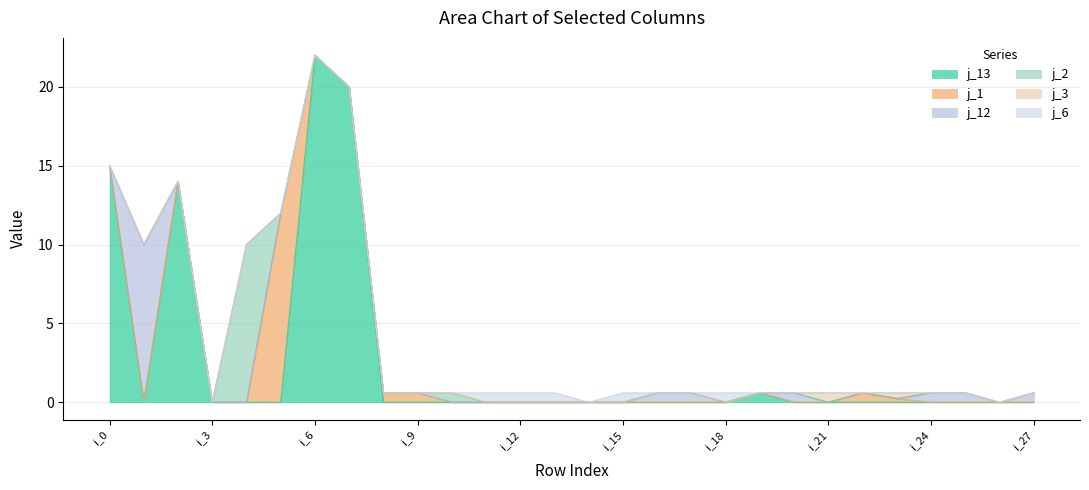

What is the total value across all series at i_9?

0.6